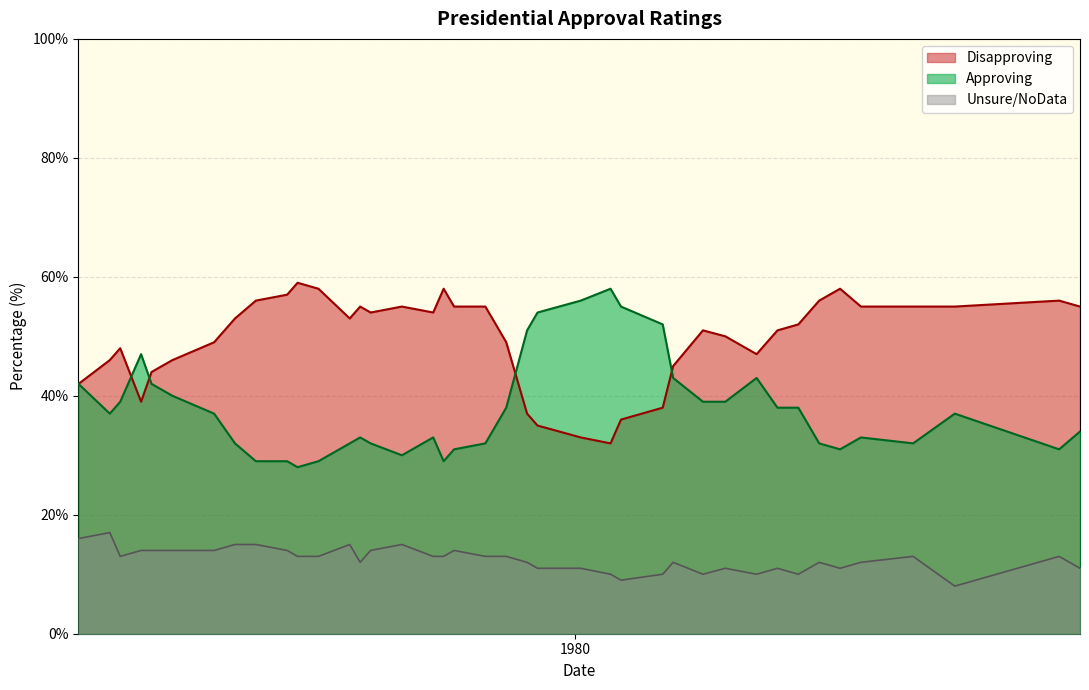

At which label does Disapproving first exceed 45?

1979-01